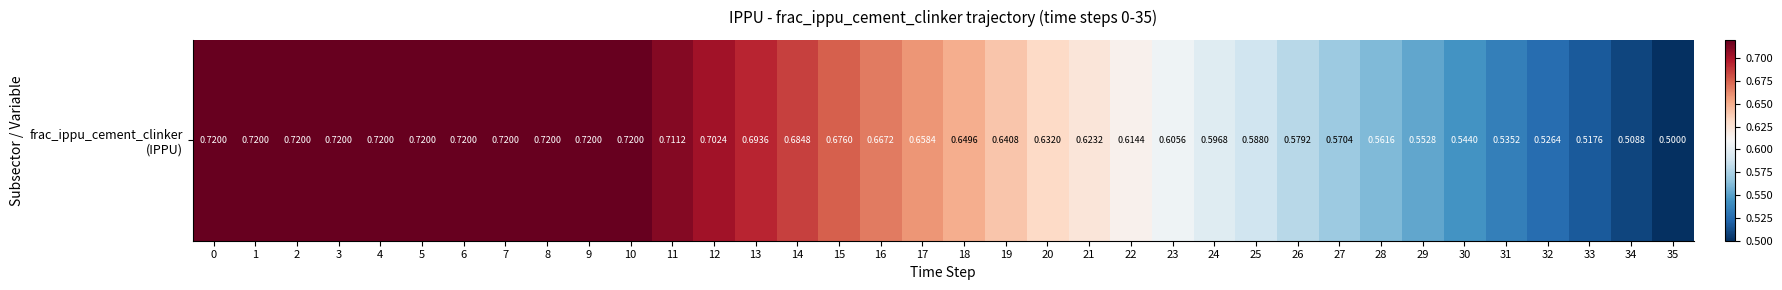

What is the smallest value displayed?

0.5